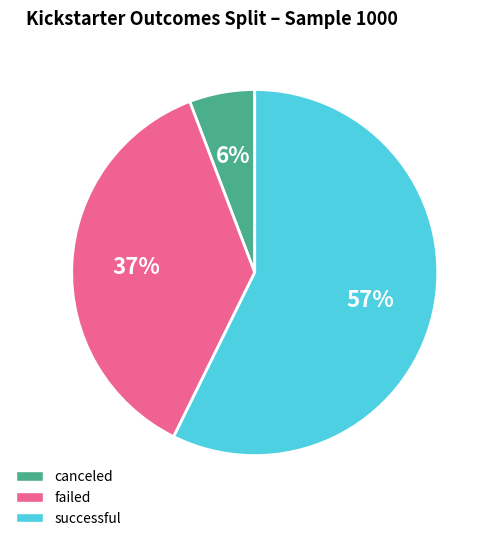

How many slices are in this pie chart?

3